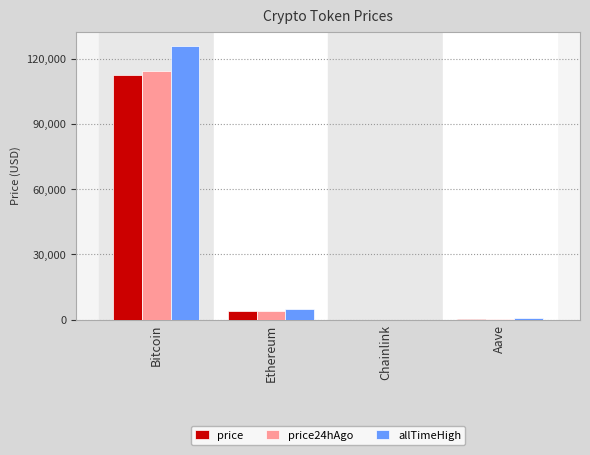

Where does the price24hAgo series first go above 4137?

Bitcoin